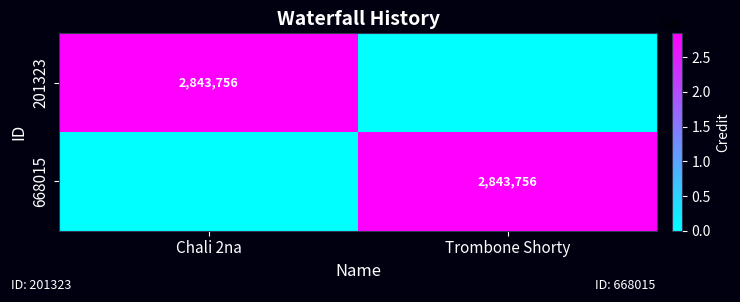

What is the spread (max minus min) of values at Trombone Shorty?

2843756